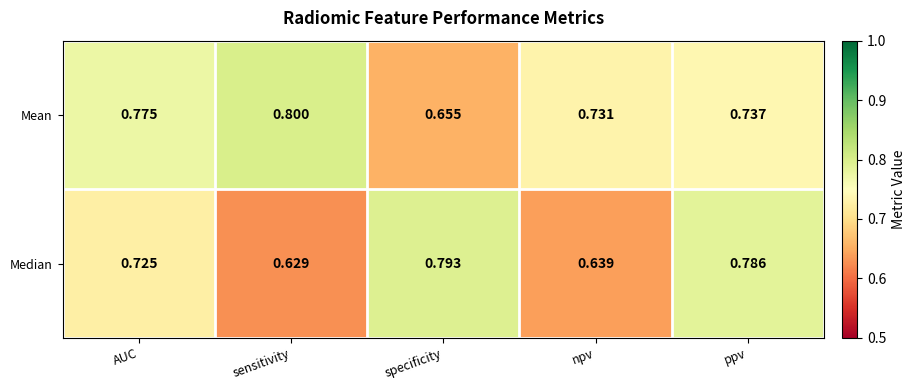

Which series changed the most between AUC and specificity?

Mean